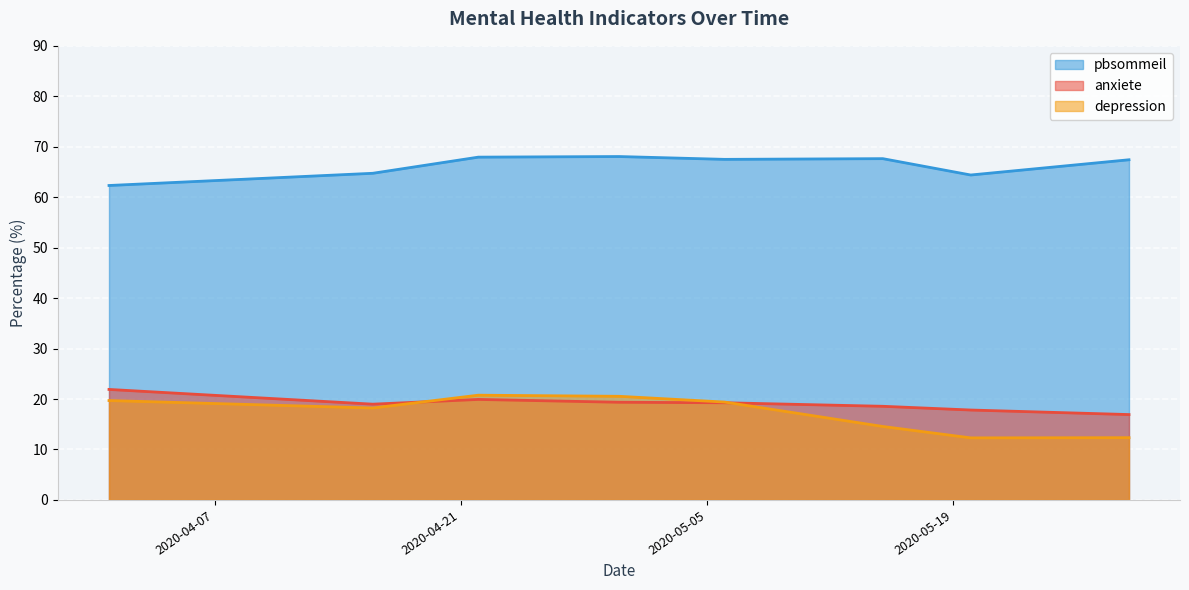

Which series has the largest total across all categories?

pbsommeil